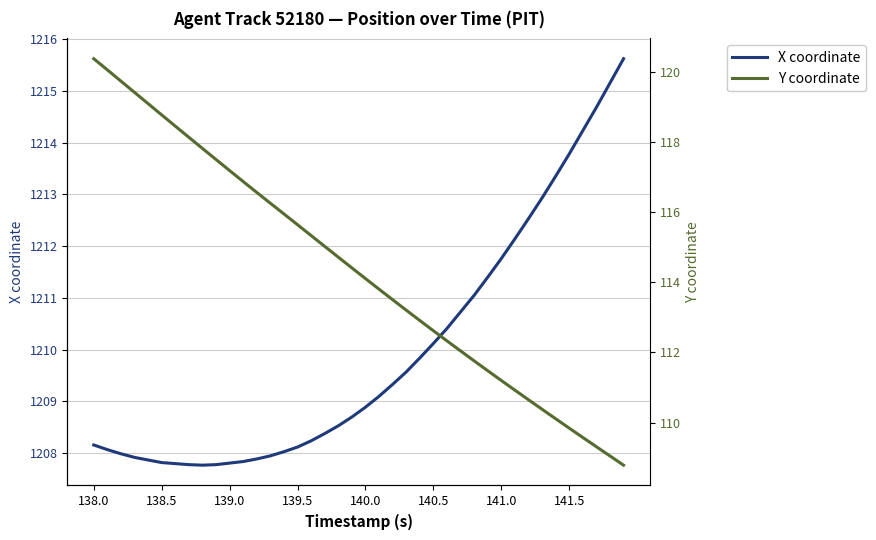

What is the lowest value of the X coordinate series?

1207.8